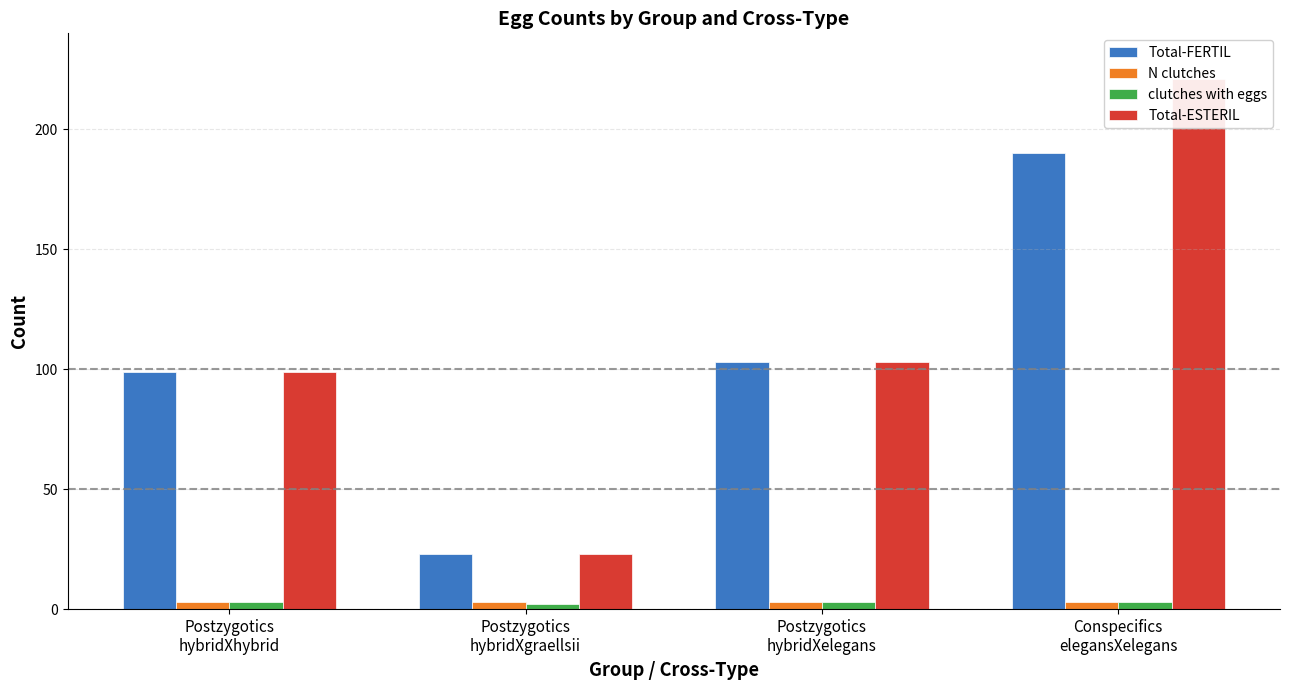

The value of Total-FERTIL at Postzygotics
hybridXgraellsii is 30. True or false?

False